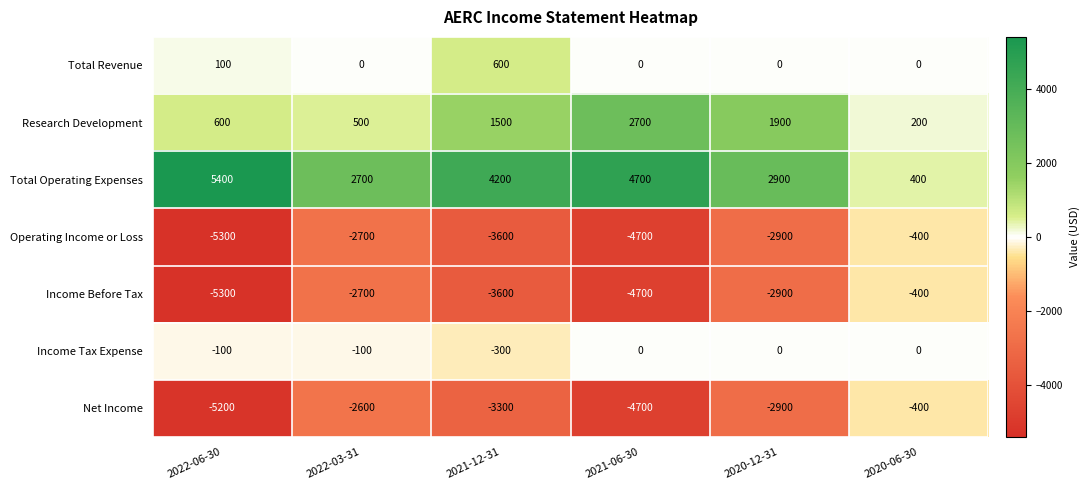

How many categories are shown in the chart?

6